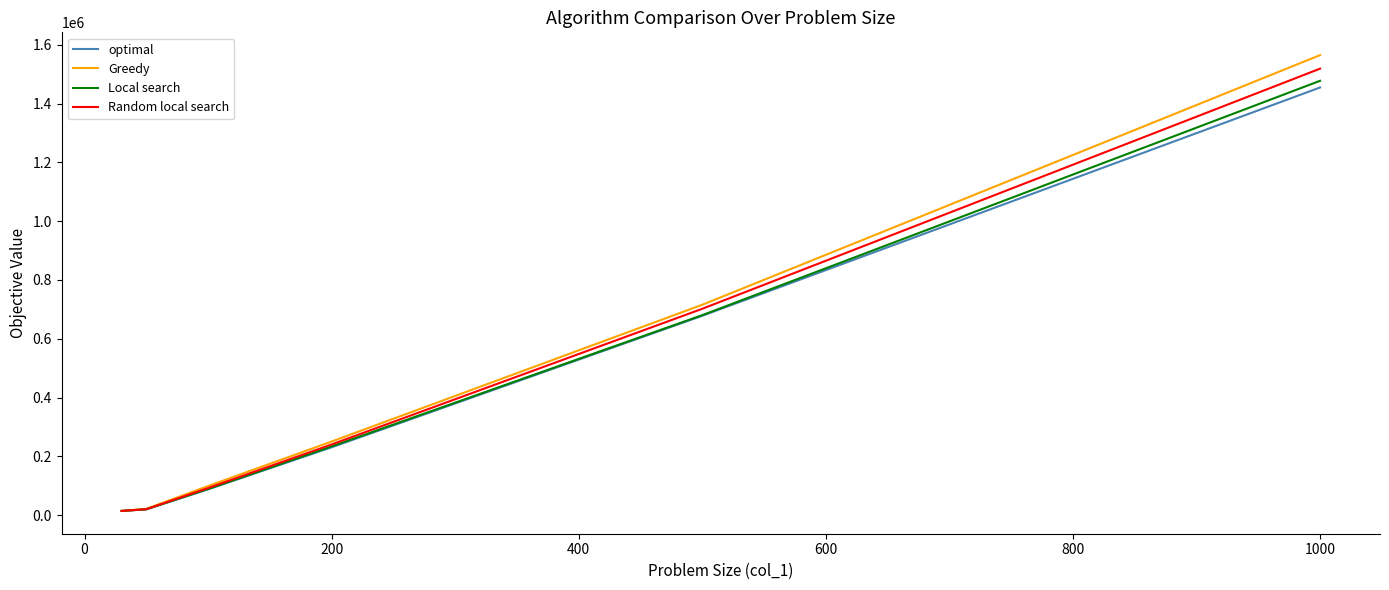

What is the difference between the maximum and minimum values in the Random local search series?

1503696.1